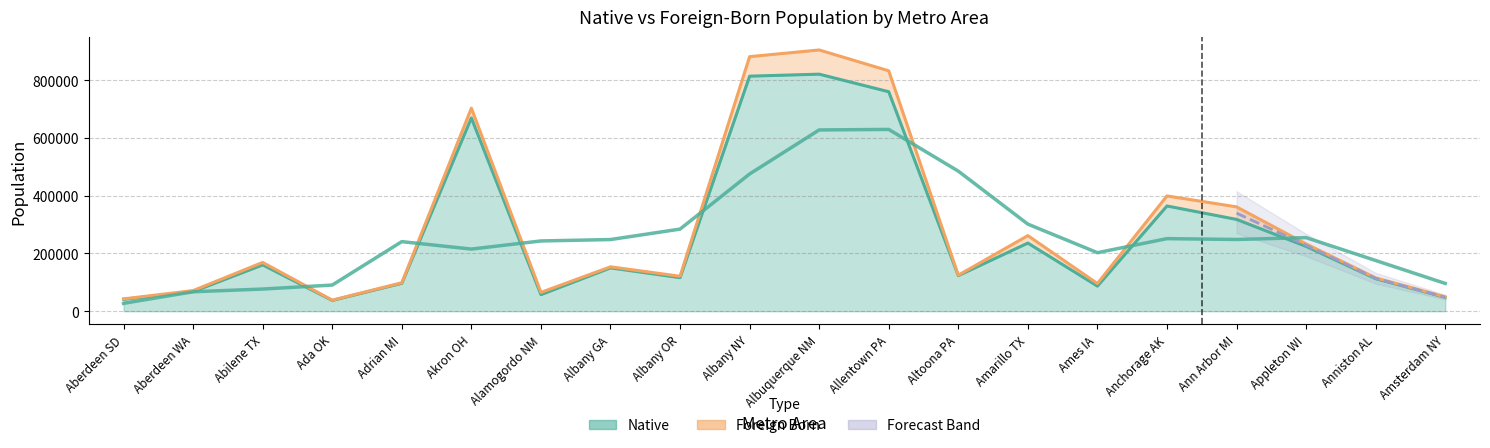

What is the change in value from Albuquerque NM to Ames IA?

-734258